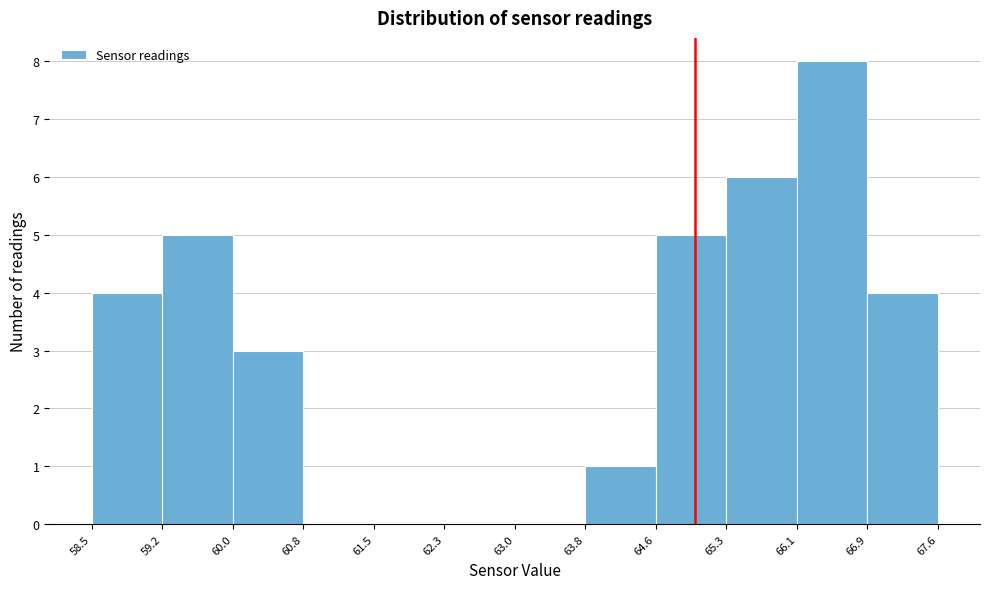

Reading left to right, list every bar in this chart as the range it spans on the x-axis followed by its height. The values are not printed on the chart, so give them approximately, as read against the axis.

58.5 to 59.2: 4
59.2 to 60.0: 5
60.0 to 60.8: 3
60.8 to 61.5: 0
61.5 to 62.3: 0
62.3 to 63.0: 0
63.0 to 63.8: 0
63.8 to 64.6: 1
64.6 to 65.3: 5
65.3 to 66.1: 6
66.1 to 66.9: 8
66.9 to 67.6: 4